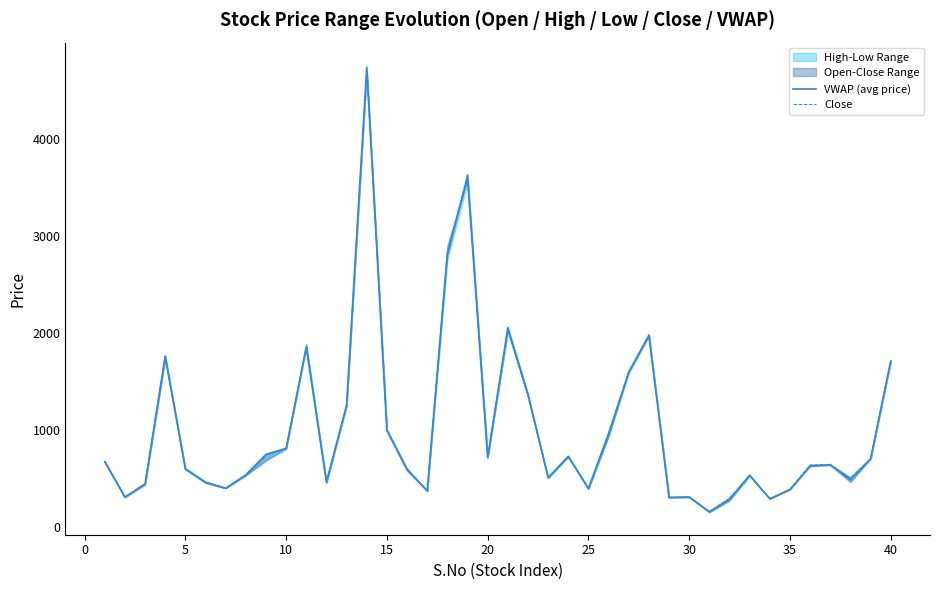

What is the minimum value for VWAP (avg price)?

154